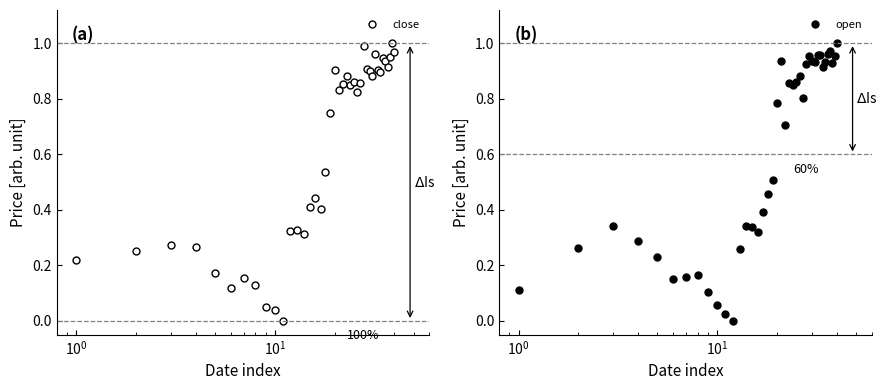

What is the greatest value displayed?

1.0